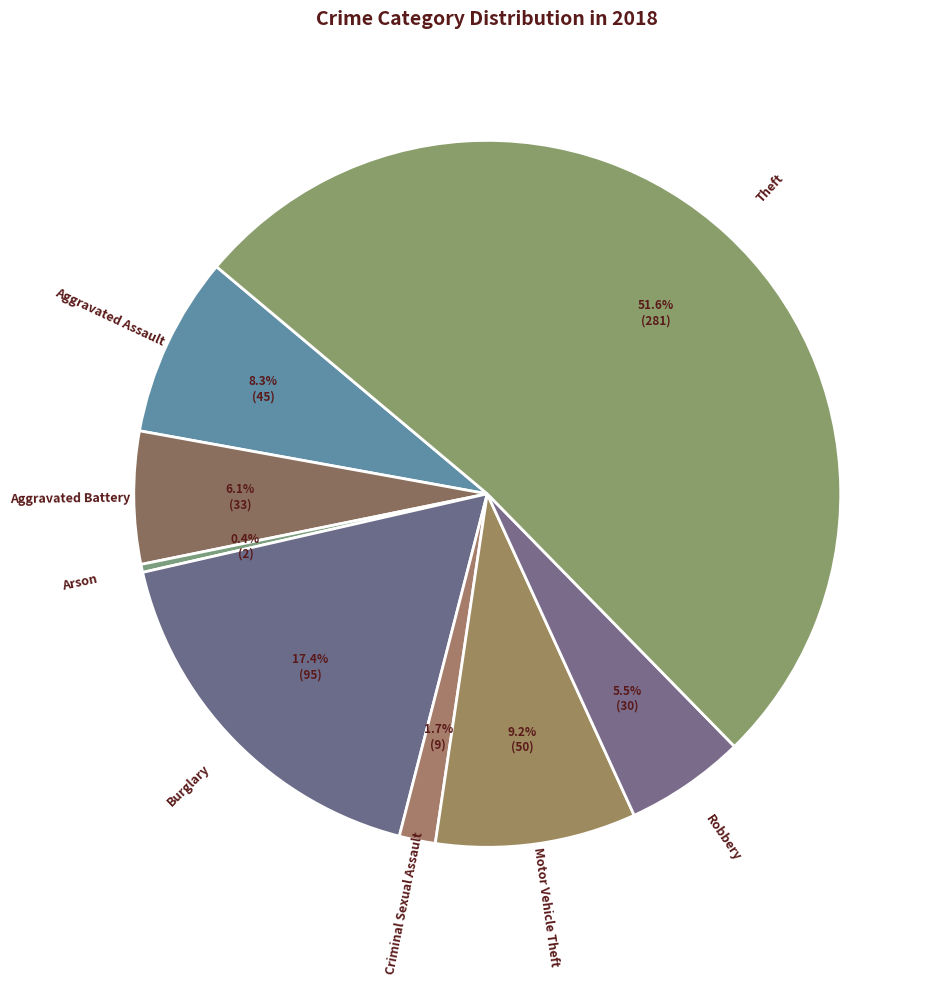

Which slice is the largest?

Theft